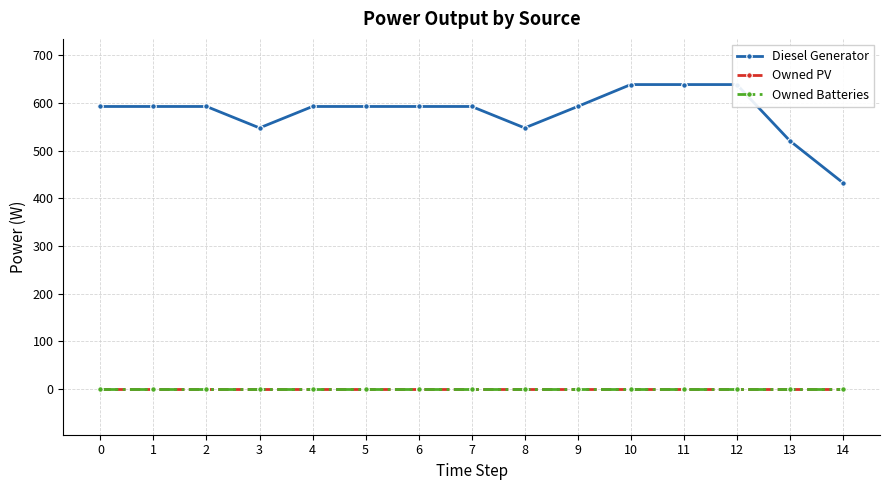

List the labels in order of Owned PV value, smallest first.

0, 1, 2, 3, 4, 5, 6, 7, 8, 9, 10, 11, 12, 13, 14